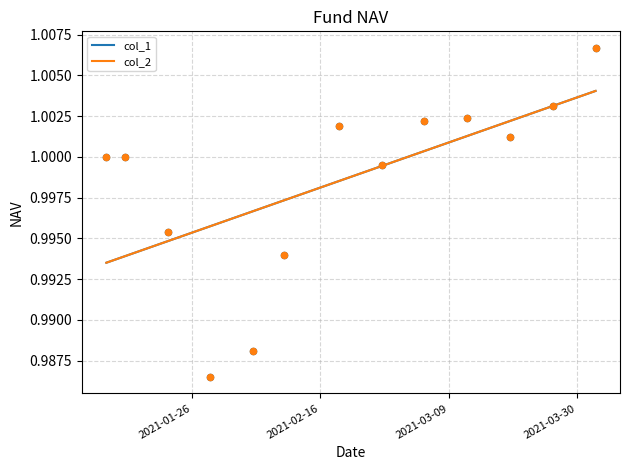

At how many categories does at least one series exceed 0?

13